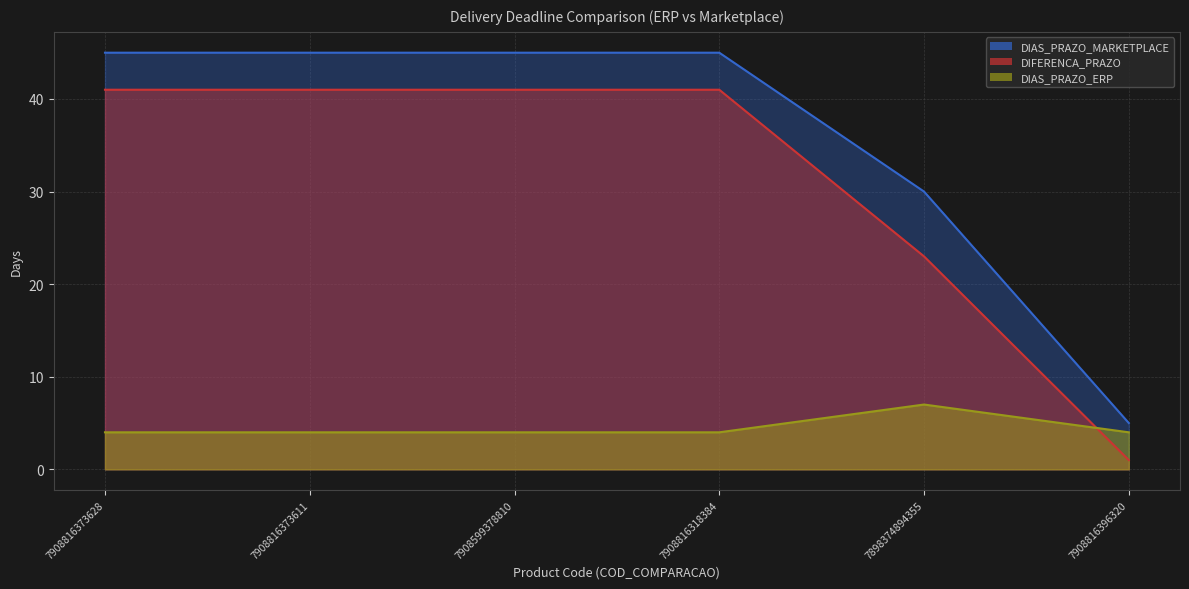

Which label corresponds to the smallest value in the chart?

7908816396320